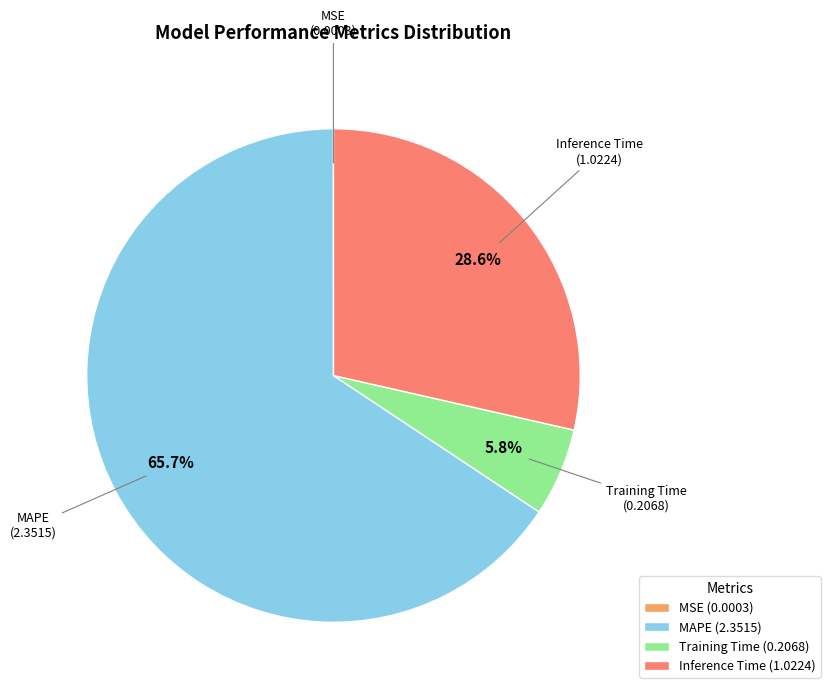

Is there any slice that represents more than half of the pie?

Yes